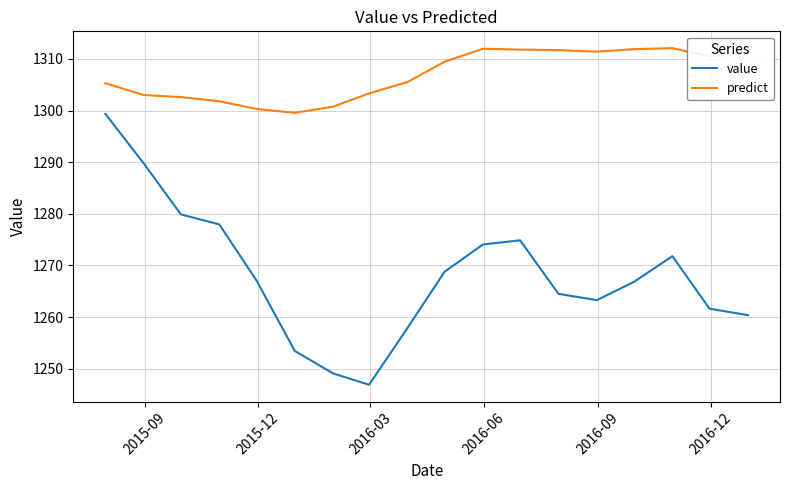

Which series has the largest total across all categories?

predict